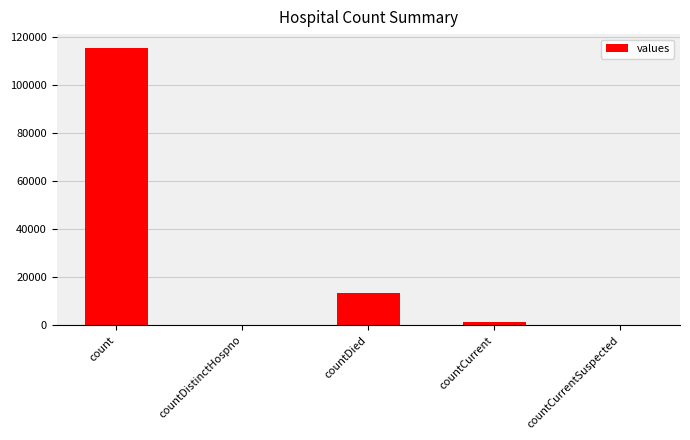

Reading left to right, transcribe all the data shown in this chart.

count=115379	countDistinctHospno=0	countDied=13343	countCurrent=1383	countCurrentSuspected=0